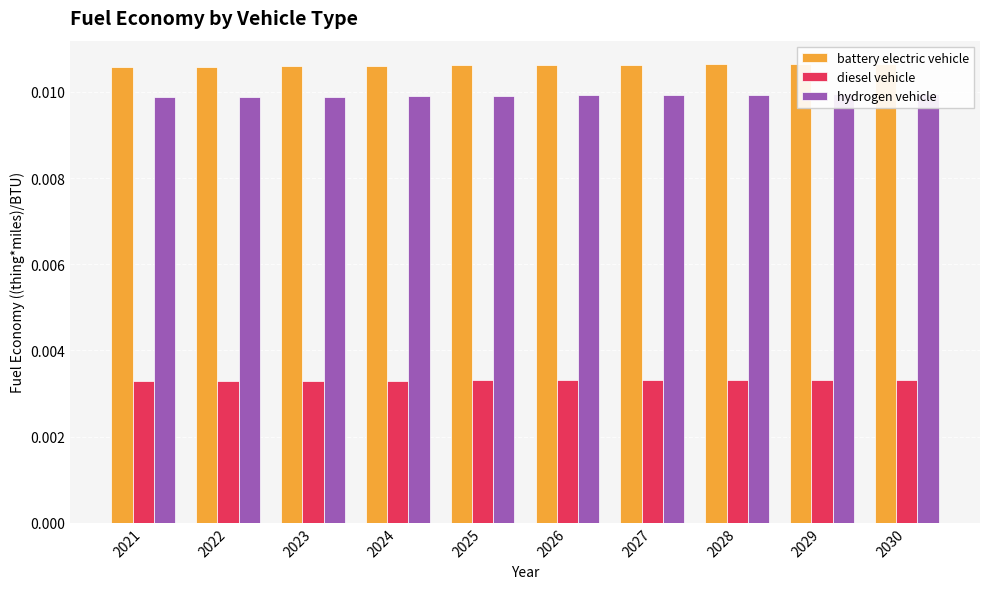

Does the chart contain stacked bars?

No